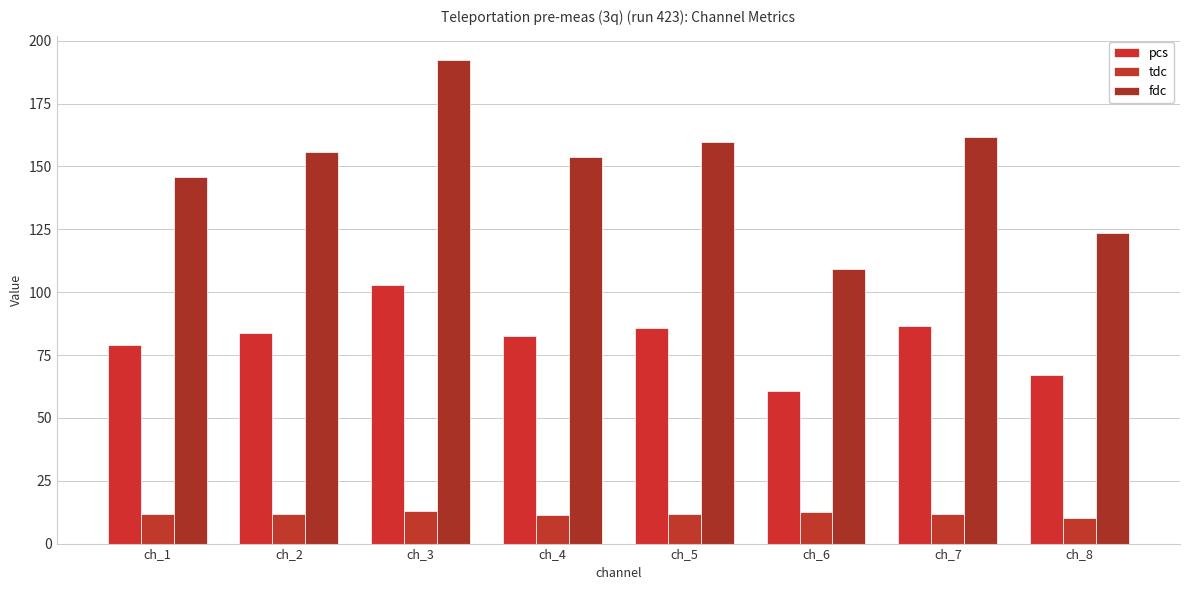

What is the maximum value shown in the chart?

192.4